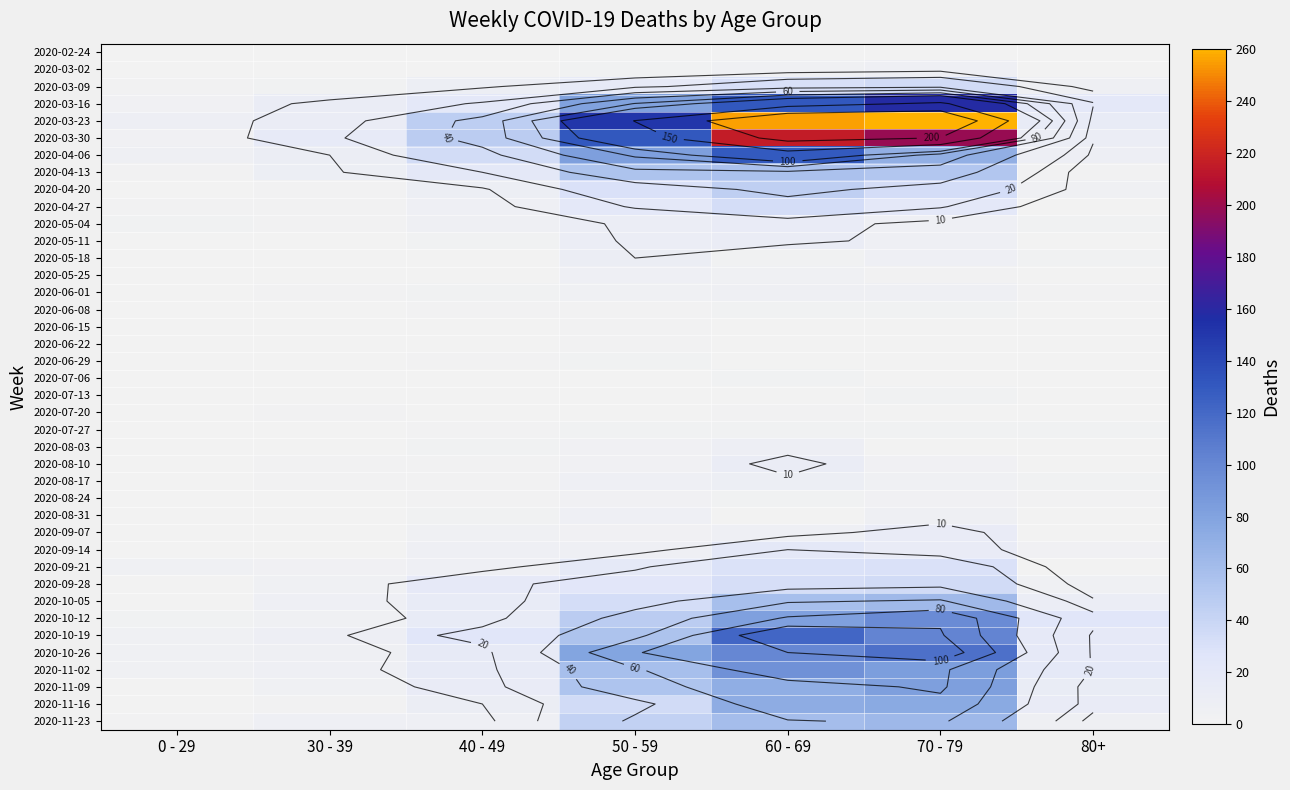

Is it true that 2020-10-19 equals 121 at 60 - 69?

True